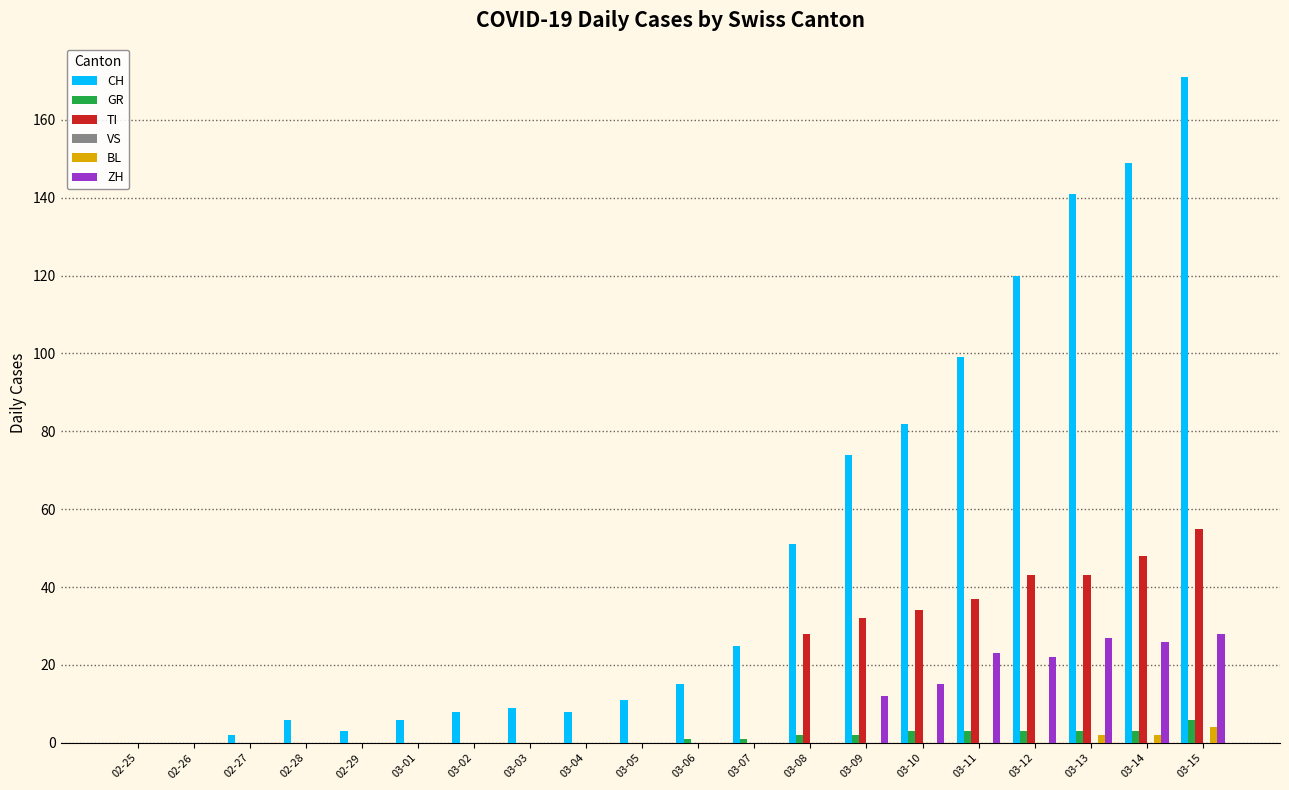

Is the value of CH at 03-10 greater than the value of ZH at 03-04?

Yes